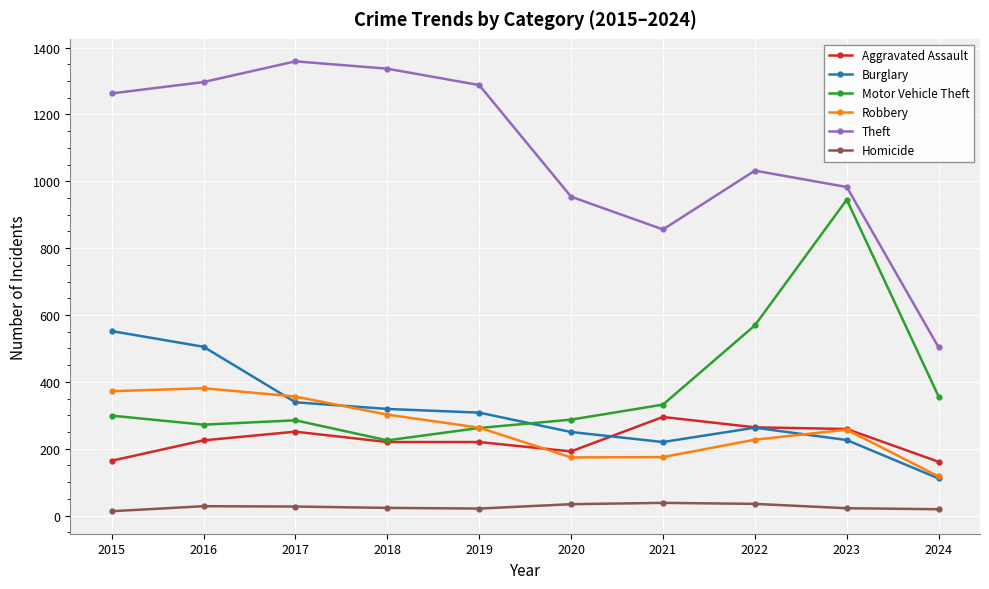

Which series has the widest spread of values?

Theft